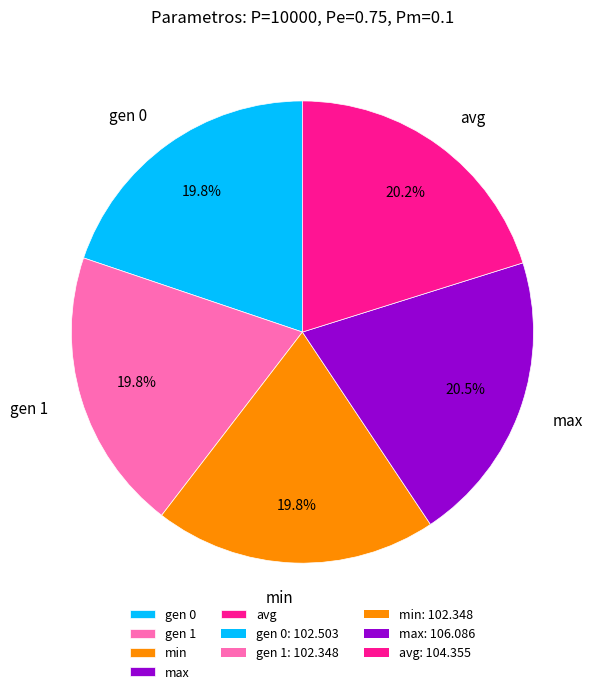

What portion of the pie excludes gen 1?

80.2%